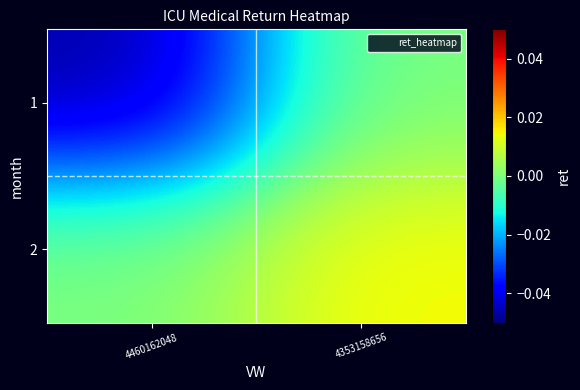

At 4460162048, list the series in order from largest to smallest.

2, 1